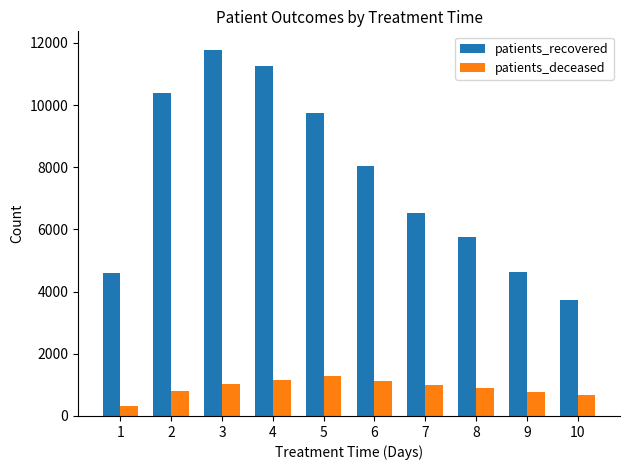

What are all the series names shown in the legend?

patients_recovered, patients_deceased